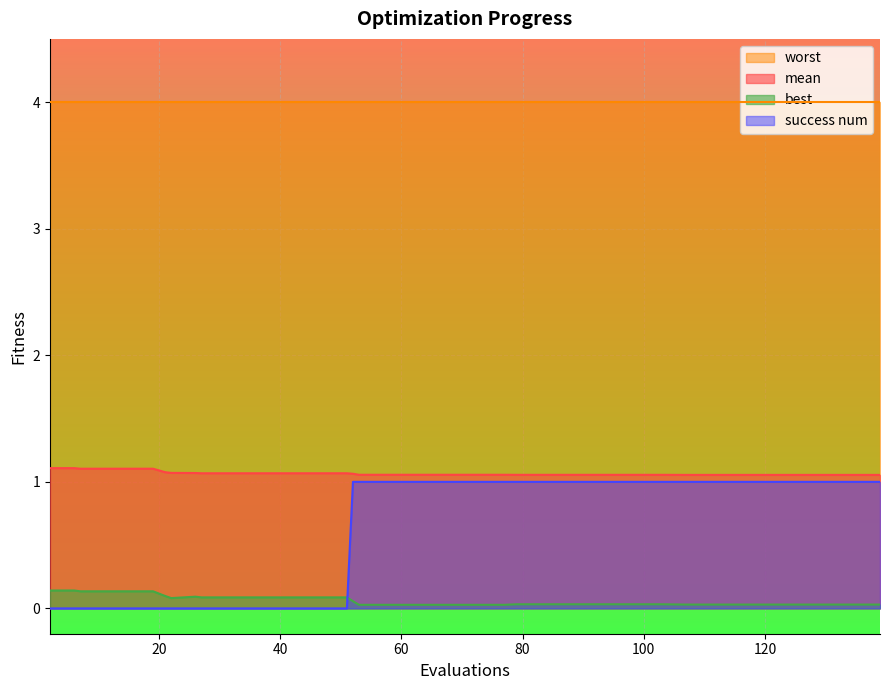

How many intersections are there between success num and best?

1